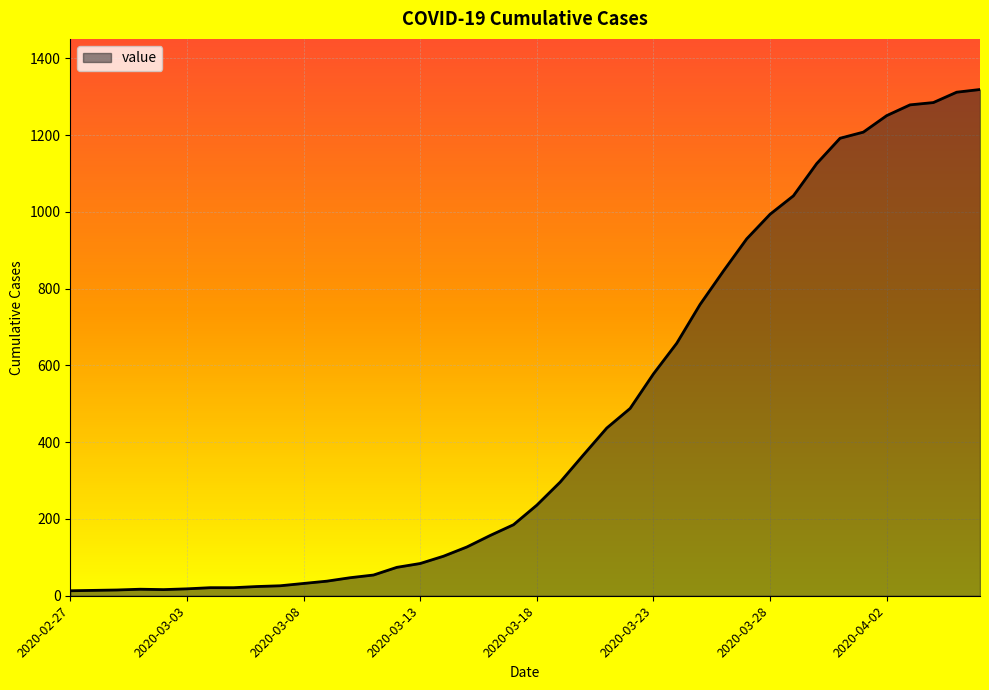

What is the difference between the maximum and minimum values?

1306